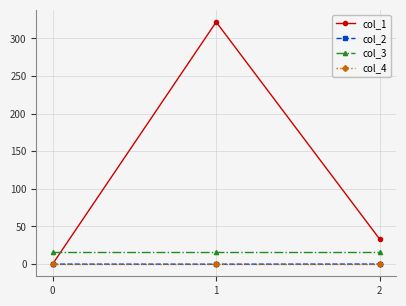

What is the greatest value displayed?

321.8